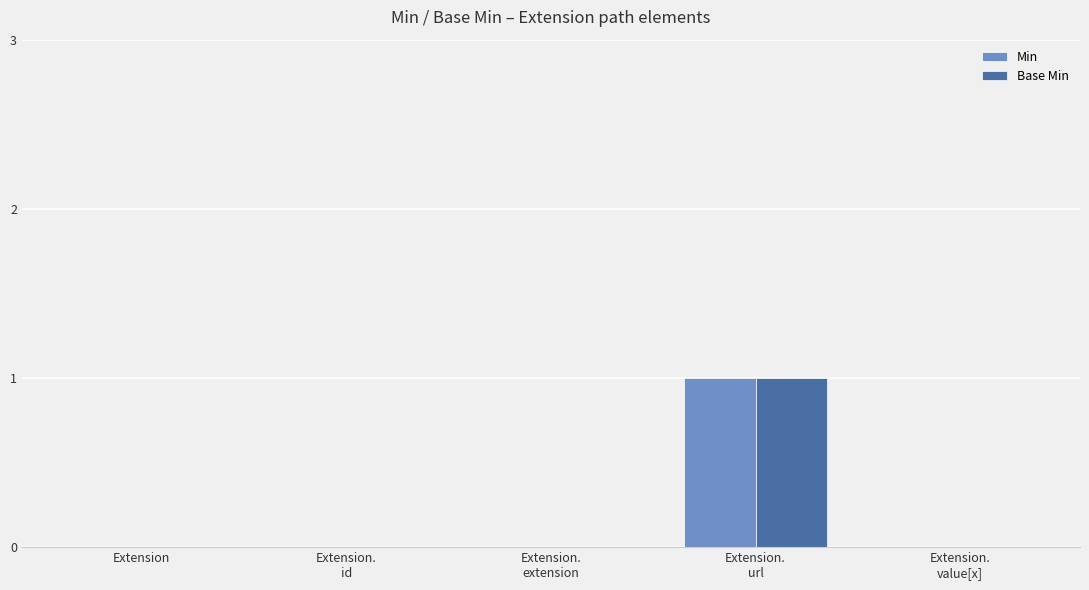

Are the bars horizontal?

No